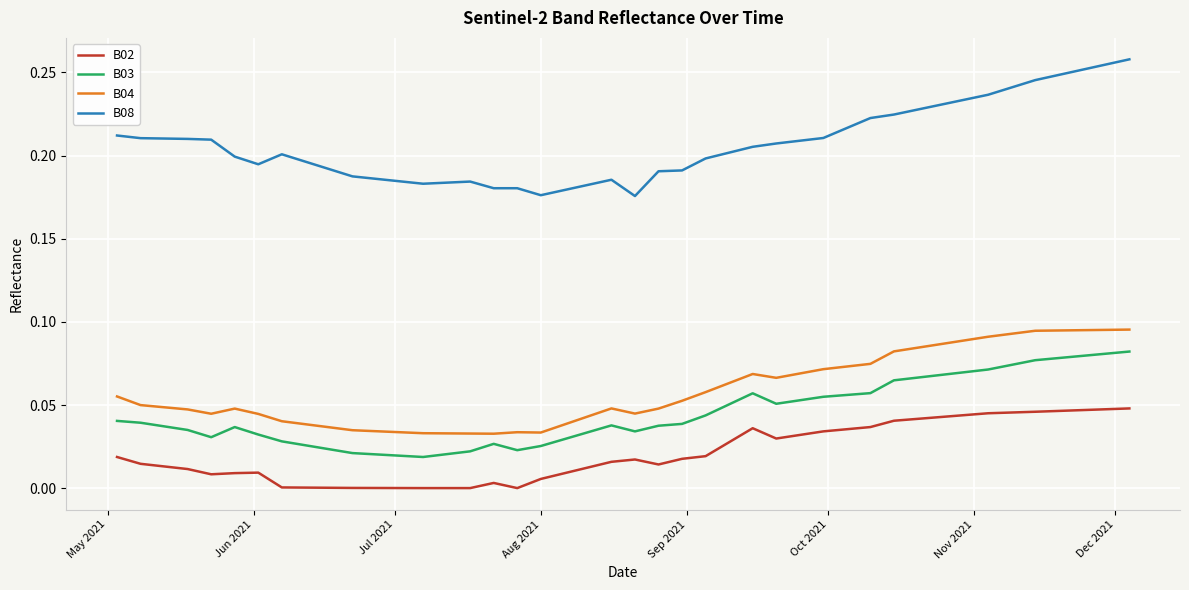

Which series has the largest range (max minus min)?

B08